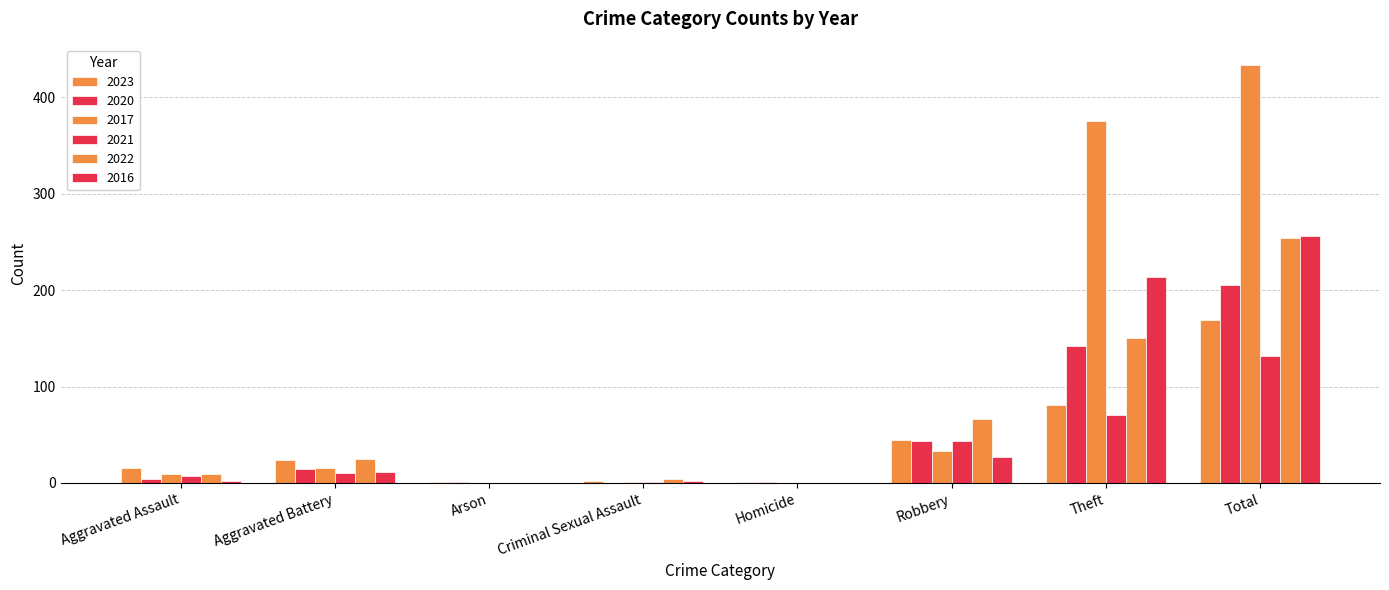

How many series are shown in this chart?

6